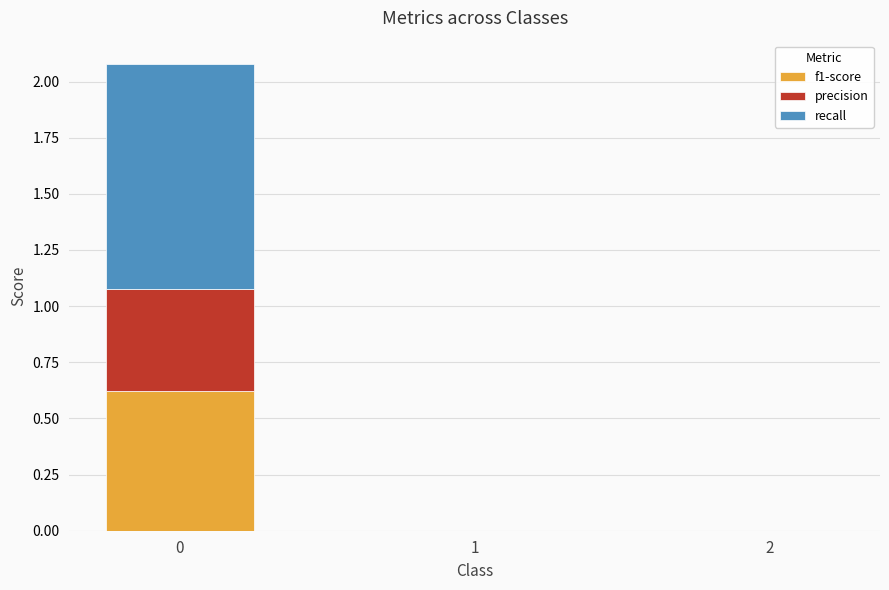

What is the total value across all series at 0?

2.1